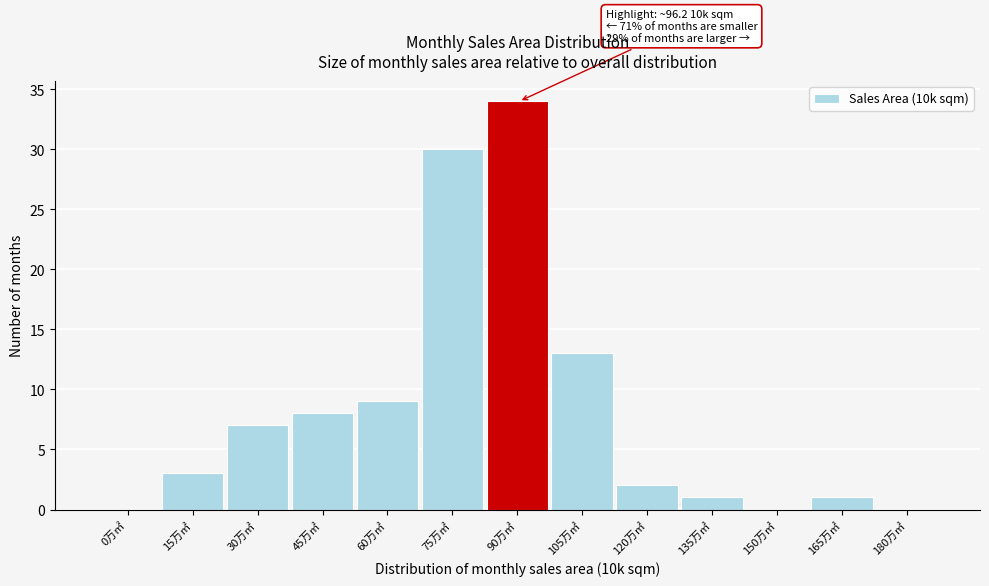

Reading right to left, list all the values displayed in this chart.

180万㎡=0	165万㎡=1	150万㎡=0	135万㎡=1	120万㎡=2	105万㎡=13	90万㎡=34	75万㎡=30	60万㎡=9	45万㎡=8	30万㎡=7	15万㎡=3	0万㎡=0